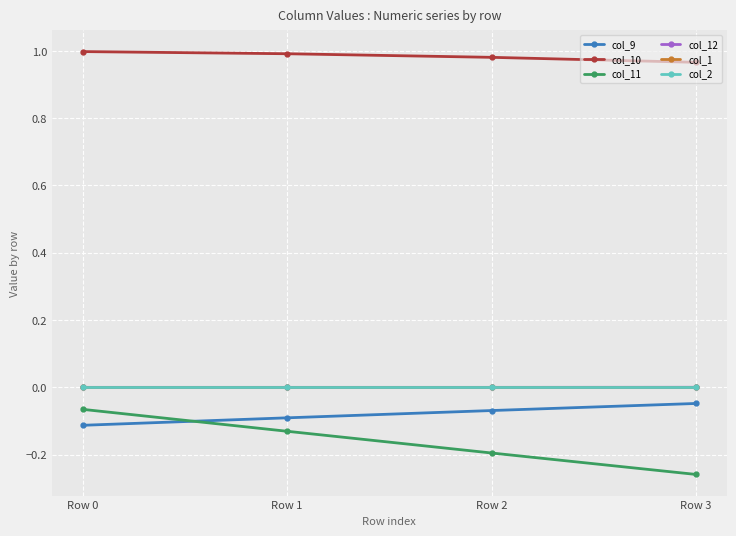

What is the difference between the maximum and minimum values in the col_9 series?

0.1